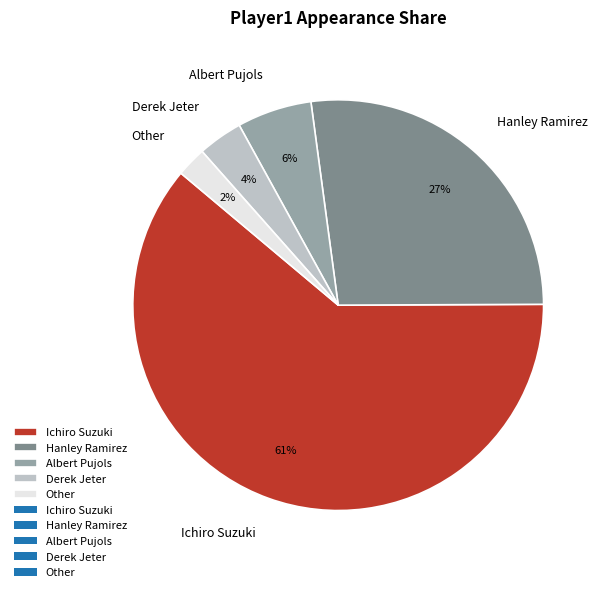

What is the largest slice in the pie chart?

Ichiro Suzuki